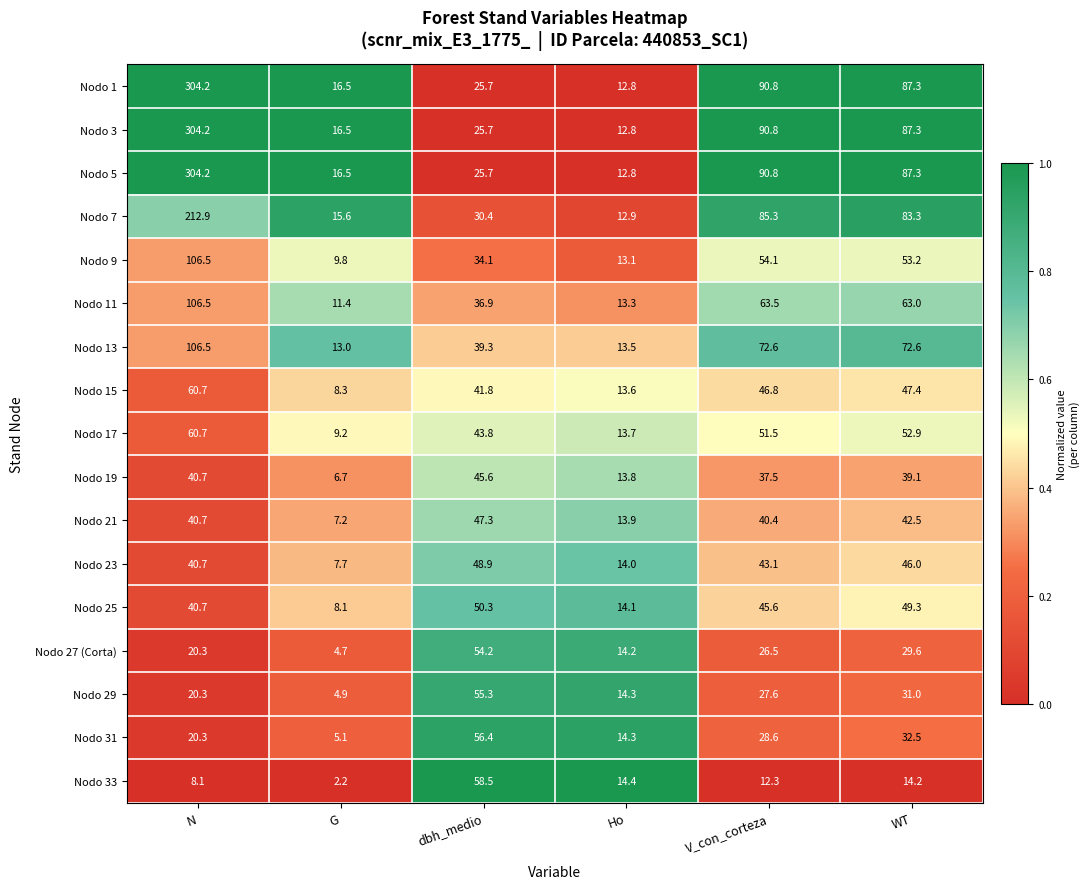

What is the sum of all Nodo 1 values?

537.3